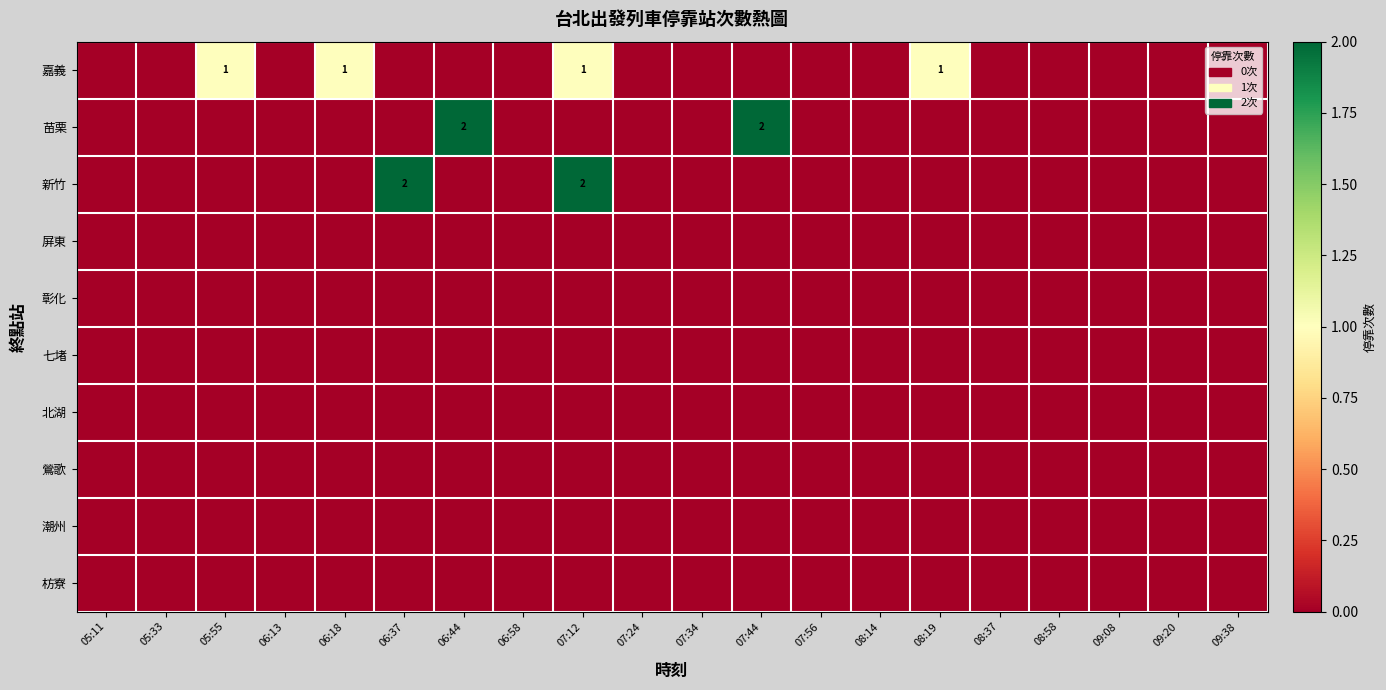

The value of 新竹 at 07:12 is 2. True or false?

True